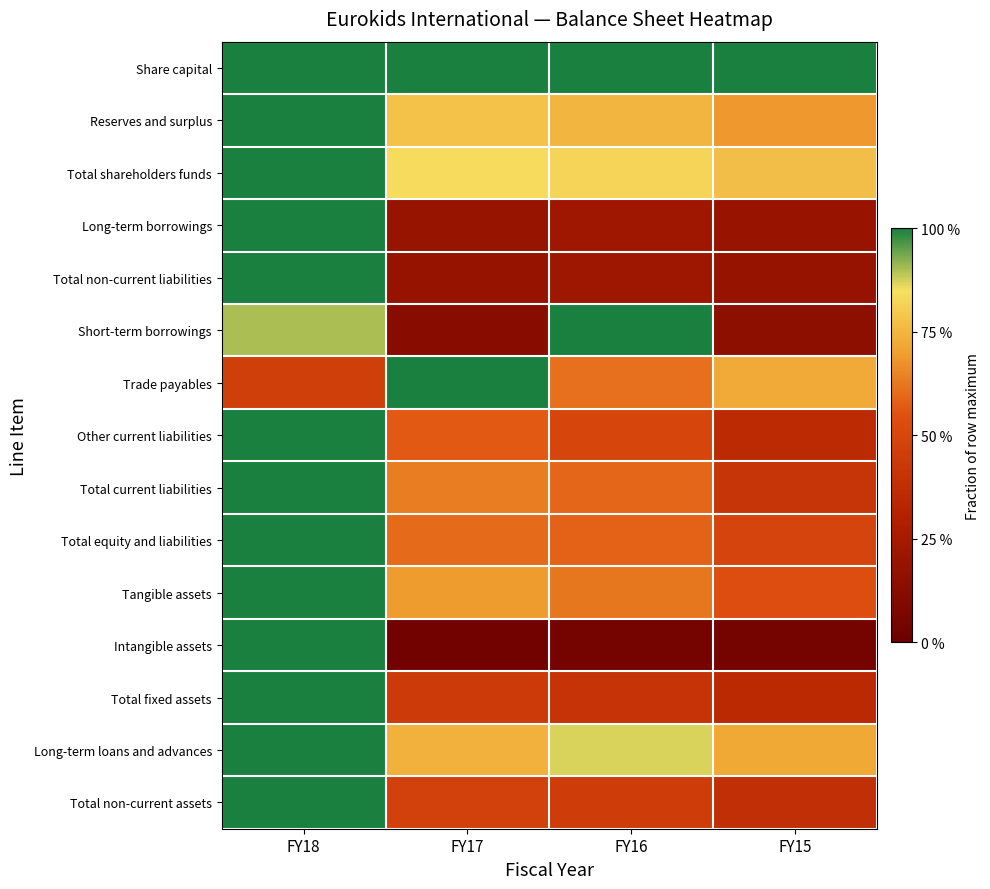

How many distinct data groups are displayed?

15